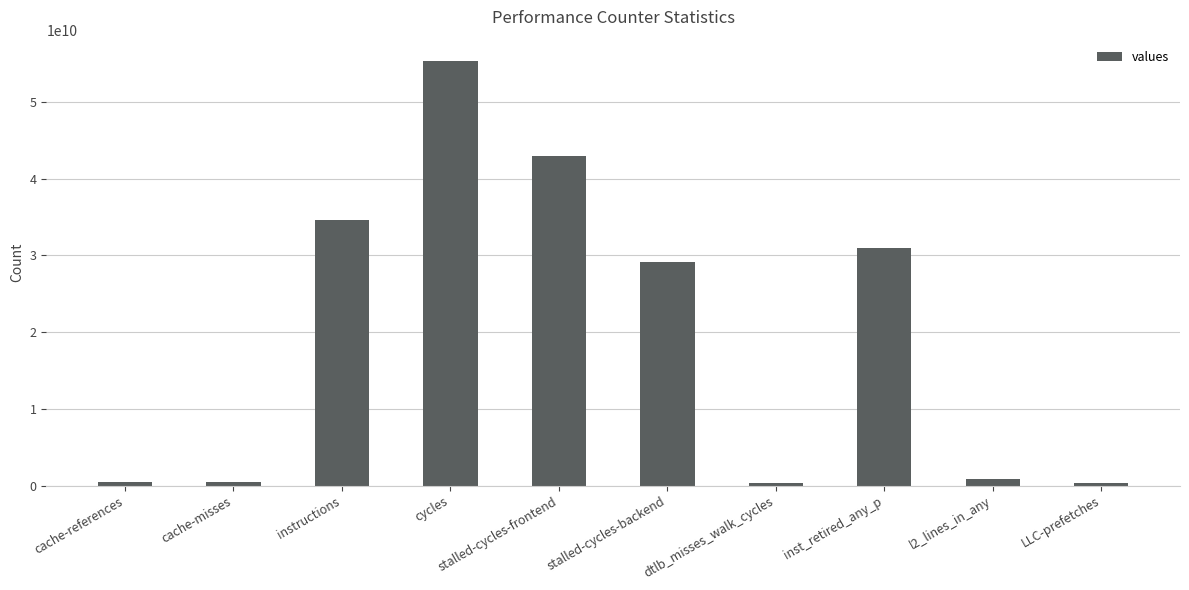

What is the ratio of the value at stalled-cycles-frontend to the value at cycles?

0.8